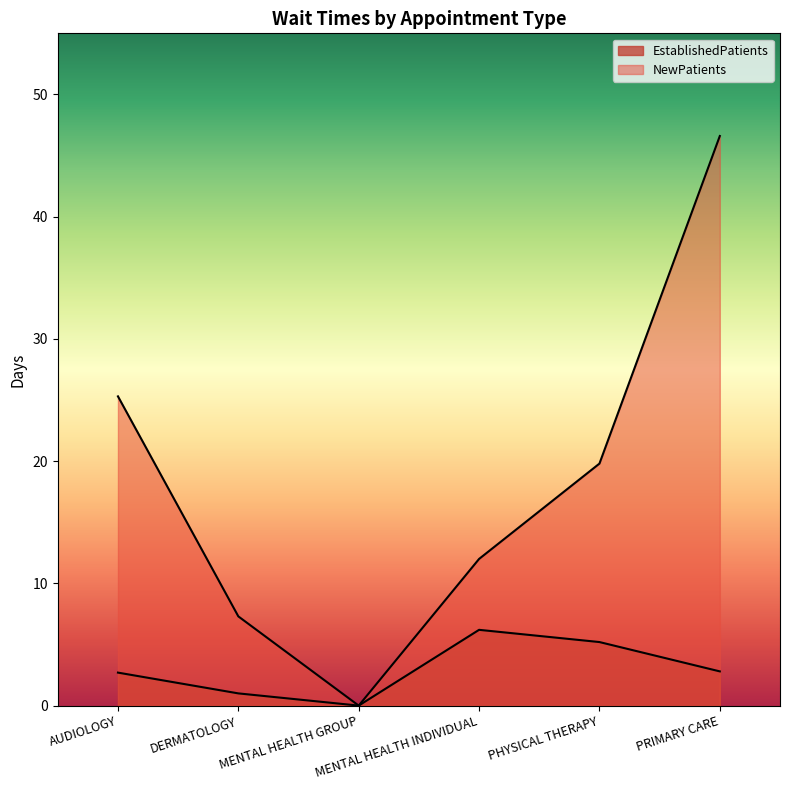

True or false: NewPatients and EstablishedPatients cross at least once.

False